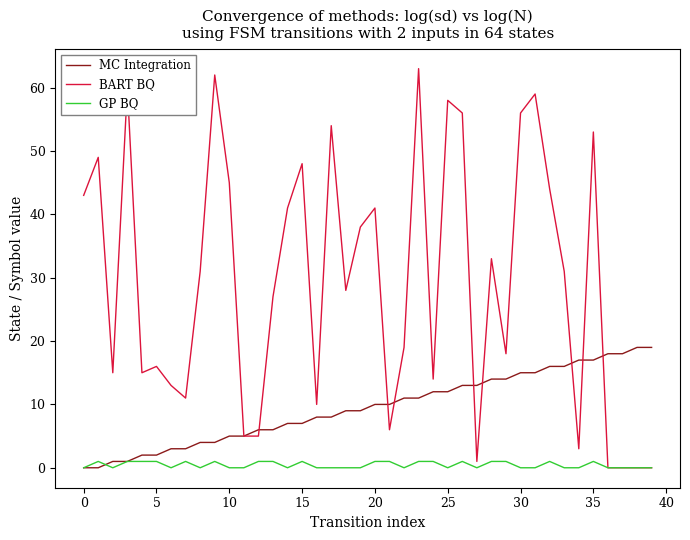

Which series has the largest total across all categories?

BART BQ